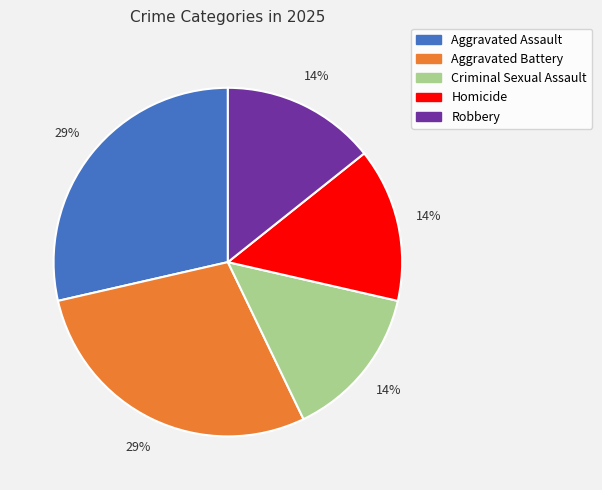

Between Aggravated Assault and Robbery, which is larger?

Aggravated Assault